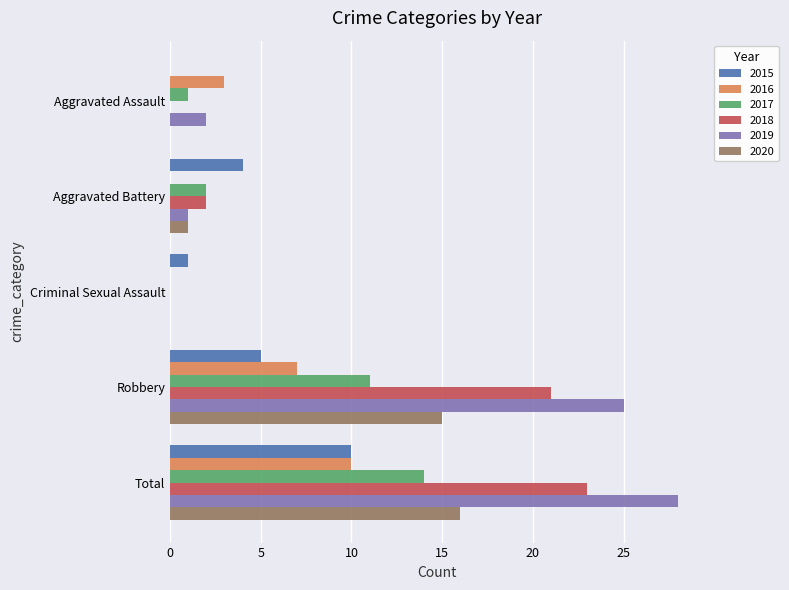

What is the maximum value shown in the chart?

28